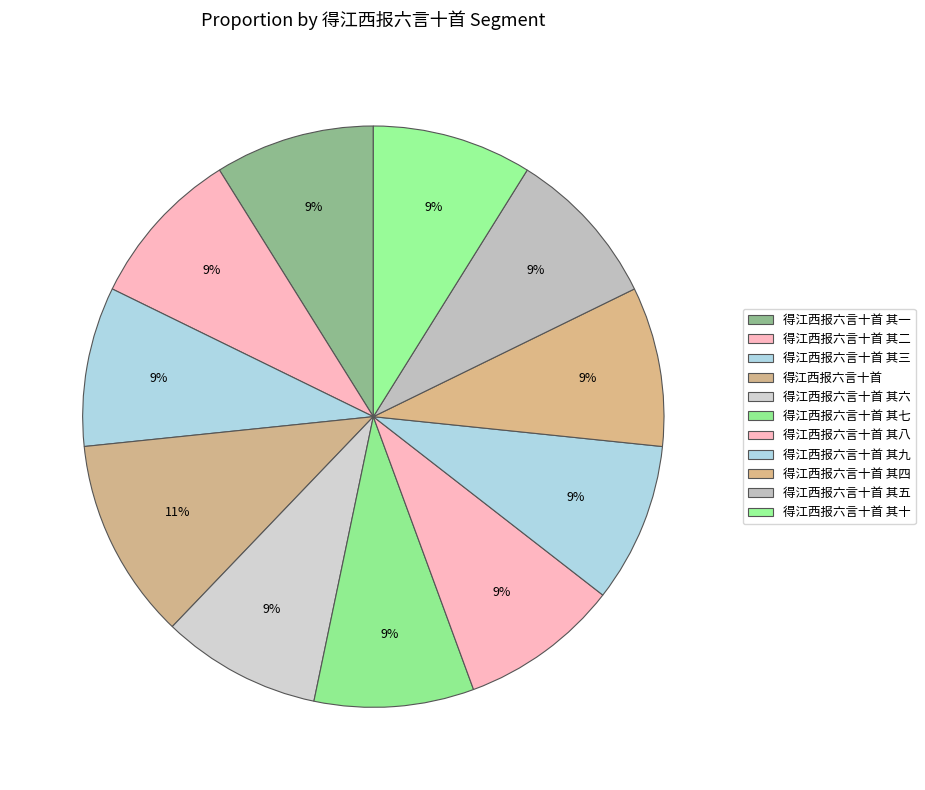

To the nearest percent, what is the difference between the largest and smallest slice percentages?

2%